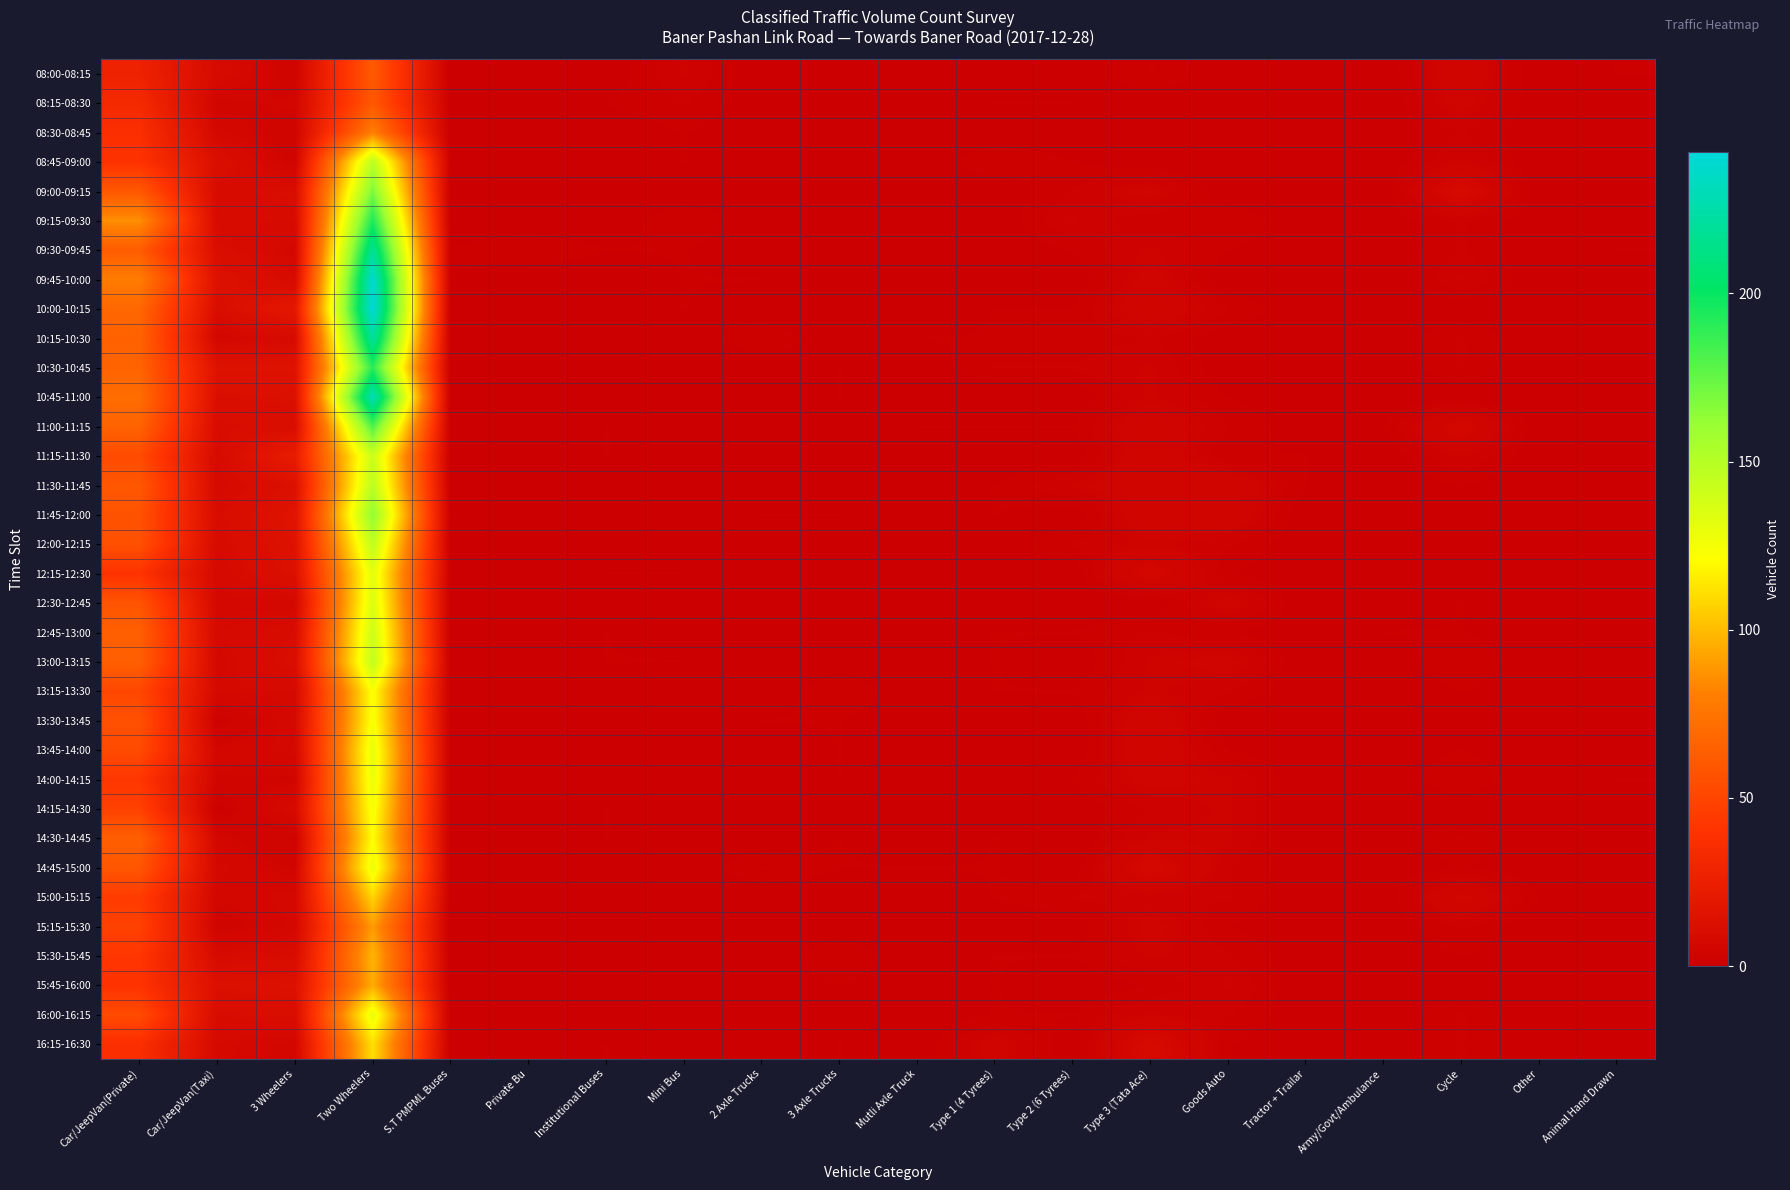

Which has a higher value, Other or Mutli Axle Truck?

Other